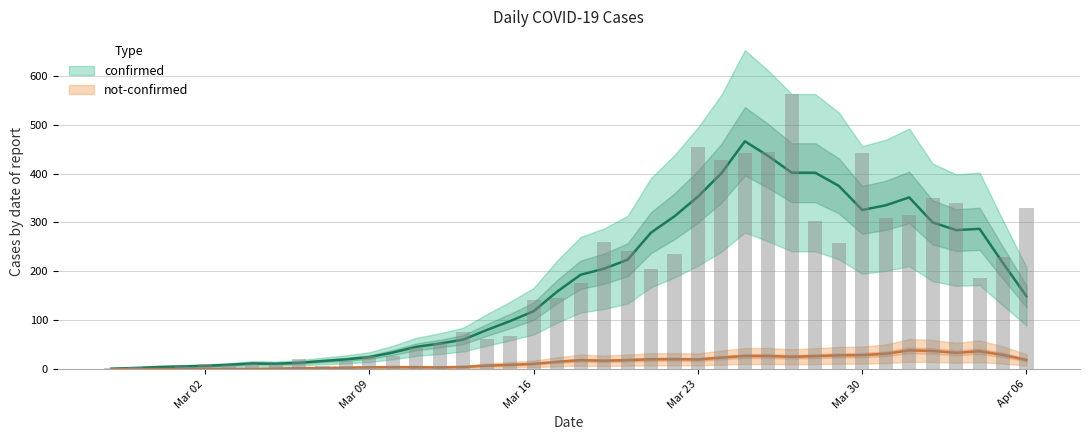

What is the average value?

181